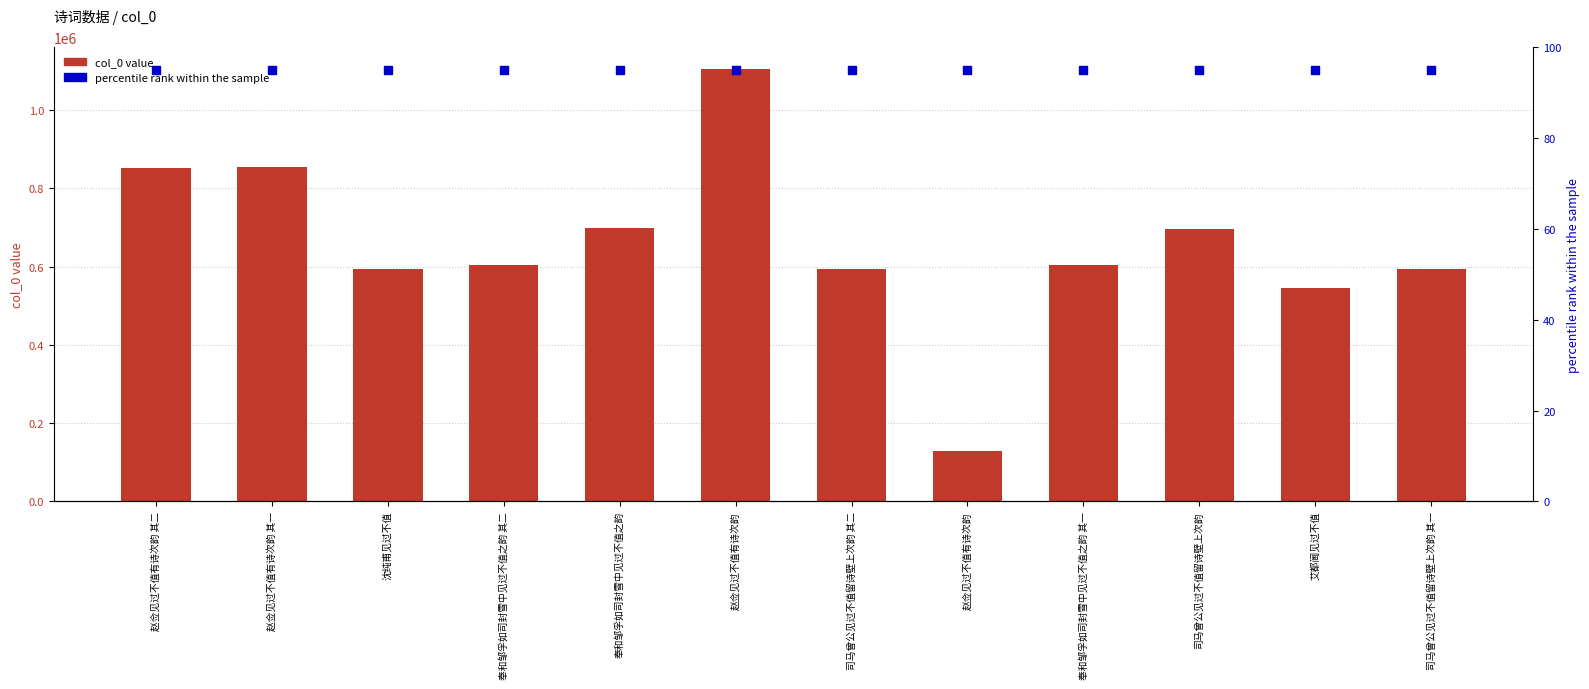

Which series contains the lowest Y value?

percentile rank within the sample